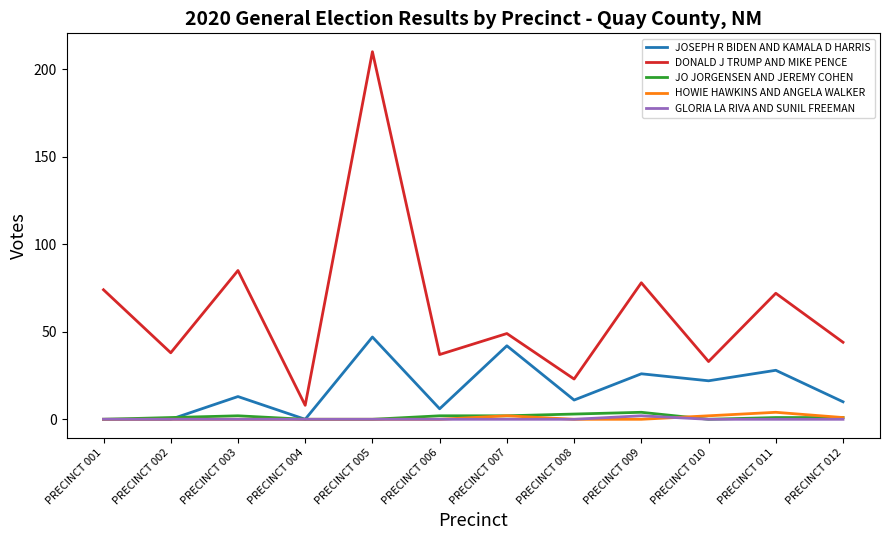

At which label does DONALD J TRUMP AND MIKE PENCE reach its minimum?

PRECINCT 004